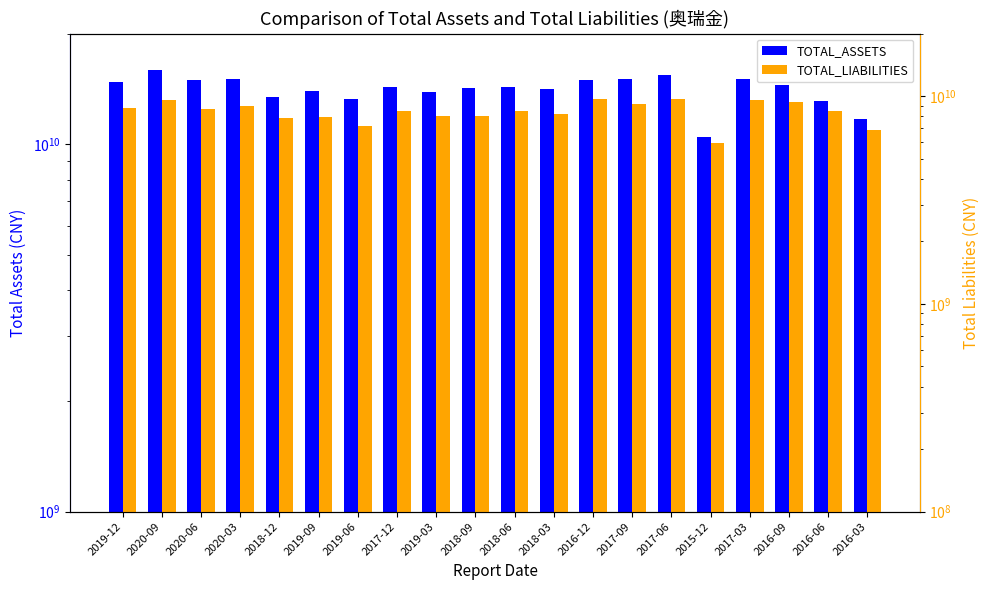

True or false: TOTAL_LIABILITIES has a value of 11133901485 at 2019-09.

False